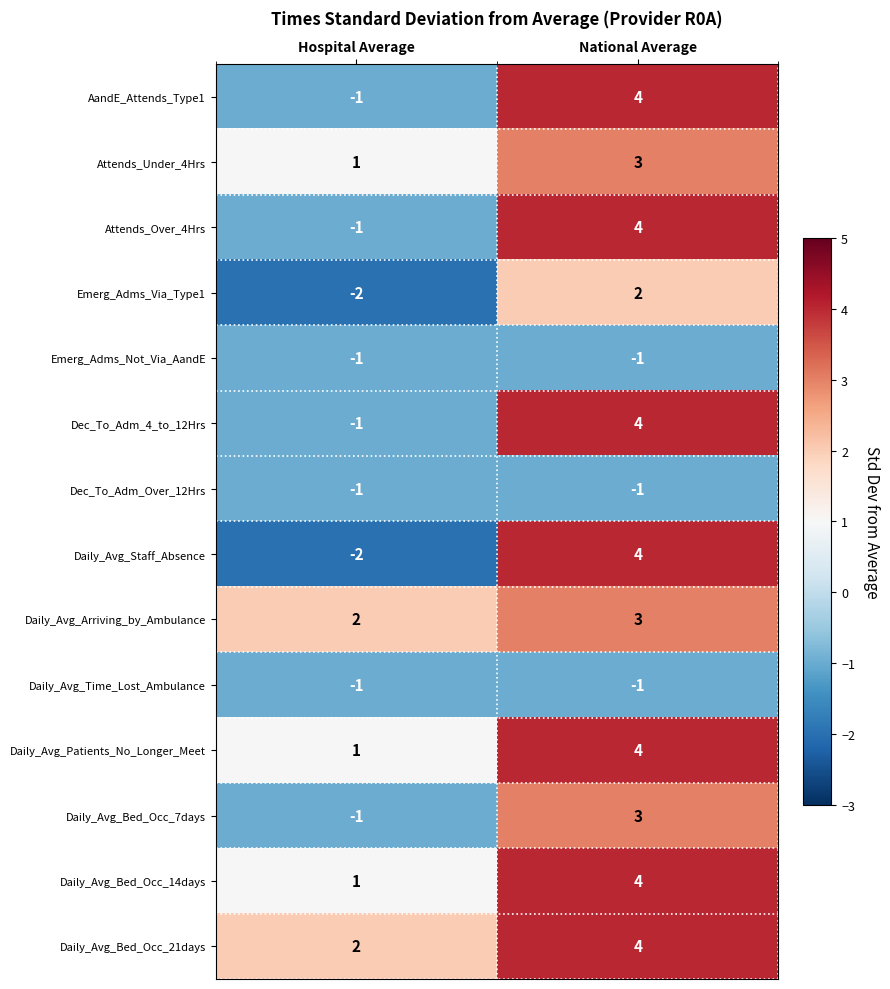

The Daily_Avg_Staff_Absence series shows -1 at Hospital Average. True or false?

False